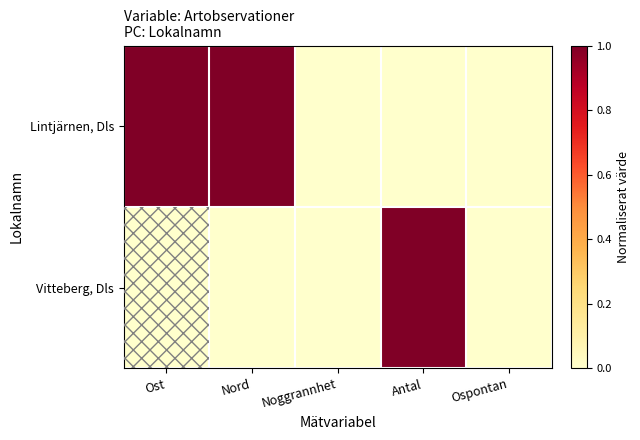

List the series in order of their peak value, highest first.

Lintjärnen, Dls, Vitteberg, Dls